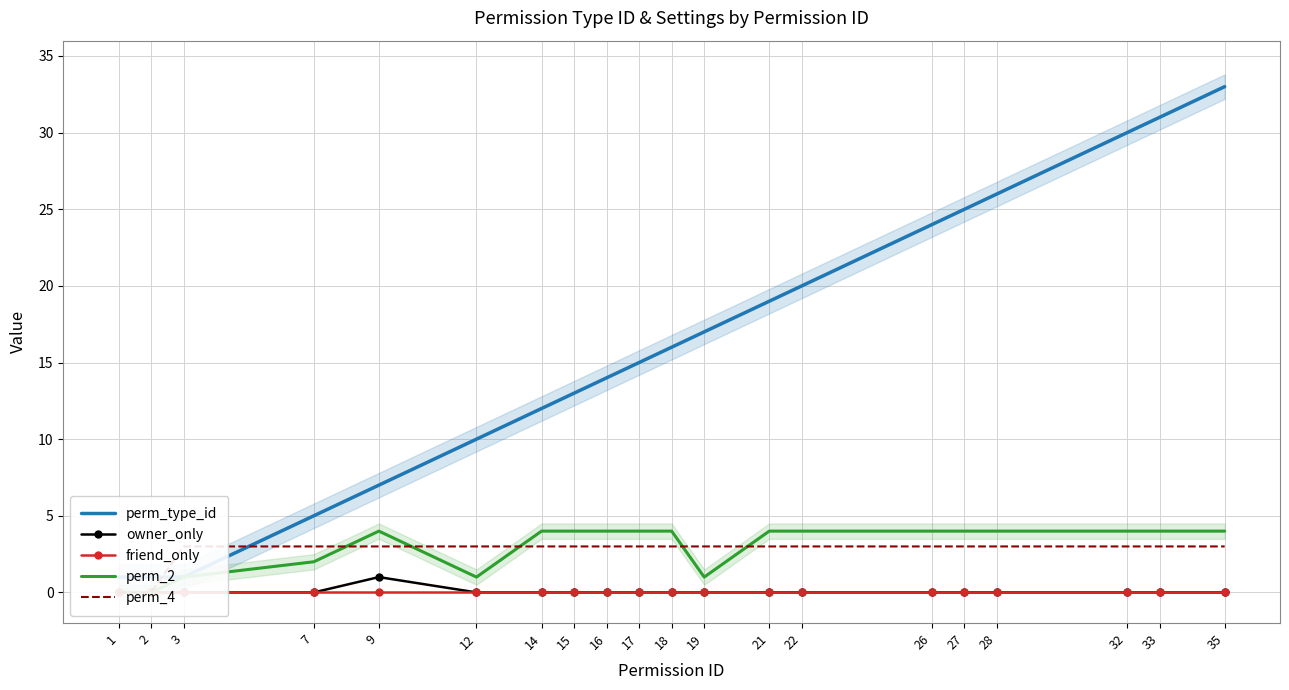

Reading left to right, extract all data points from this chart.

perm_type_id: 1=1	2=1	3=1	7=5	9=7	12=10	14=12	15=13	16=14	17=15	18=16	19=17	21=19	22=20	26=24	27=25	28=26	32=30	33=31	35=33
owner_only: 1=0	2=0	3=0	7=0	9=1	12=0	14=0	15=0	16=0	17=0	18=0	19=0	21=0	22=0	26=0	27=0	28=0	32=0	33=0	35=0
friend_only: 1=0	2=0	3=0	7=0	9=0	12=0	14=0	15=0	16=0	17=0	18=0	19=0	21=0	22=0	26=0	27=0	28=0	32=0	33=0	35=0
perm_2: 1=0	2=0	3=1	7=2	9=4	12=1	14=4	15=4	16=4	17=4	18=4	19=1	21=4	22=4	26=4	27=4	28=4	32=4	33=4	35=4
perm_4: 1=0	2=0	3=3	7=3	9=3	12=3	14=3	15=3	16=3	17=3	18=3	19=3	21=3	22=3	26=3	27=3	28=3	32=3	33=3	35=3